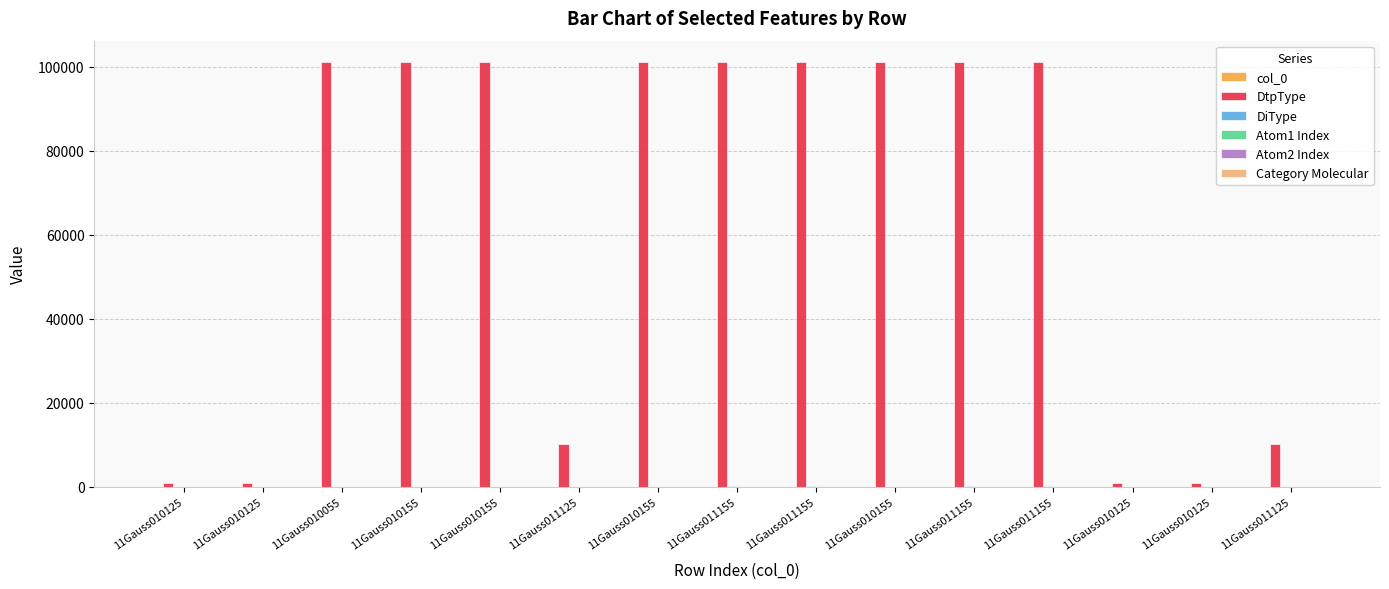

What is the sum of all Atom1 Index values?

23